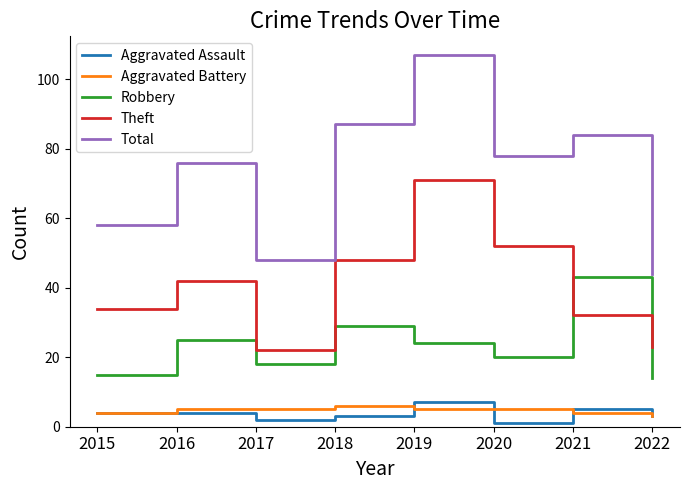

Does the chart display data point markers on the line(s)?

No